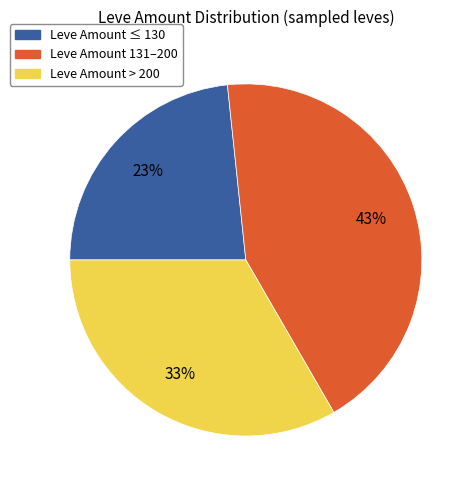

Is there a majority slice in this chart?

No